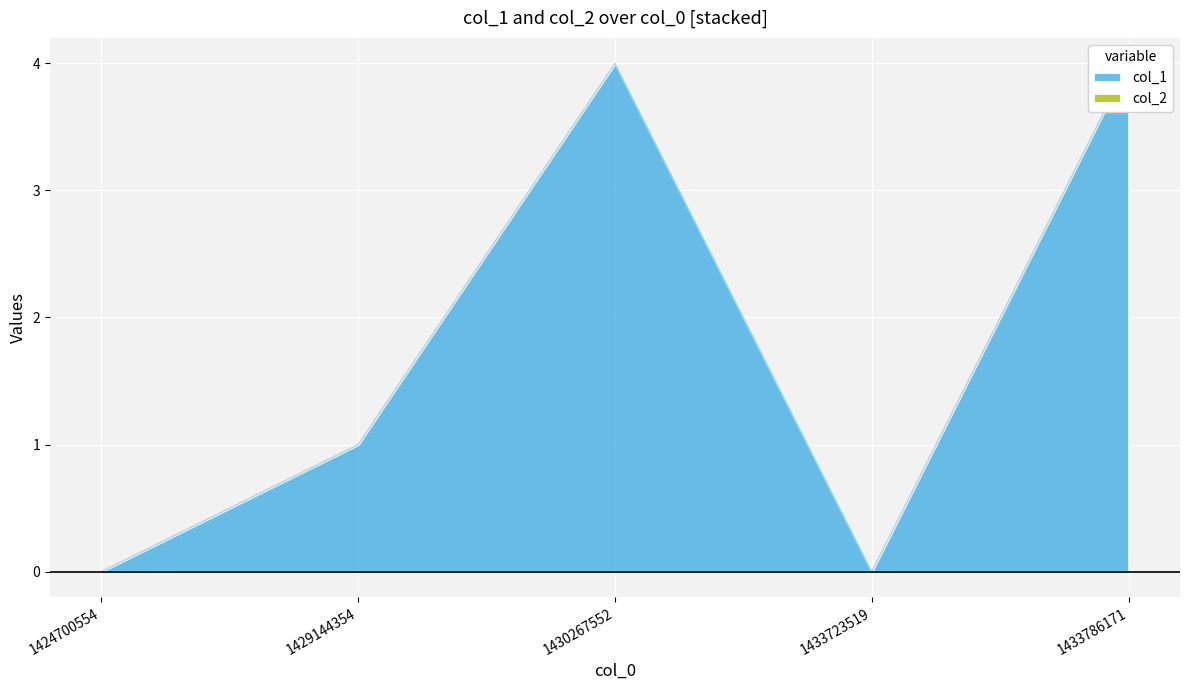

At which category does the chart reach its minimum across all series?

1424700554